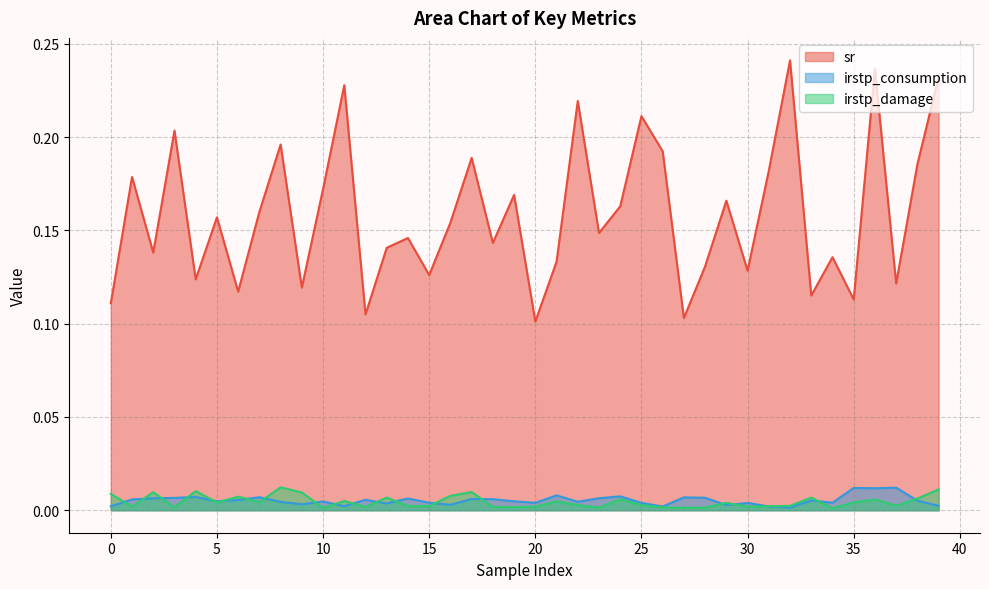

Which category has the lowest value in the irstp_consumption series?

32